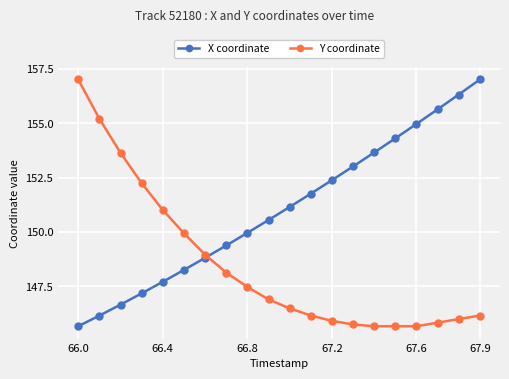

True or false: X coordinate has more than 1 interior local peaks.

False